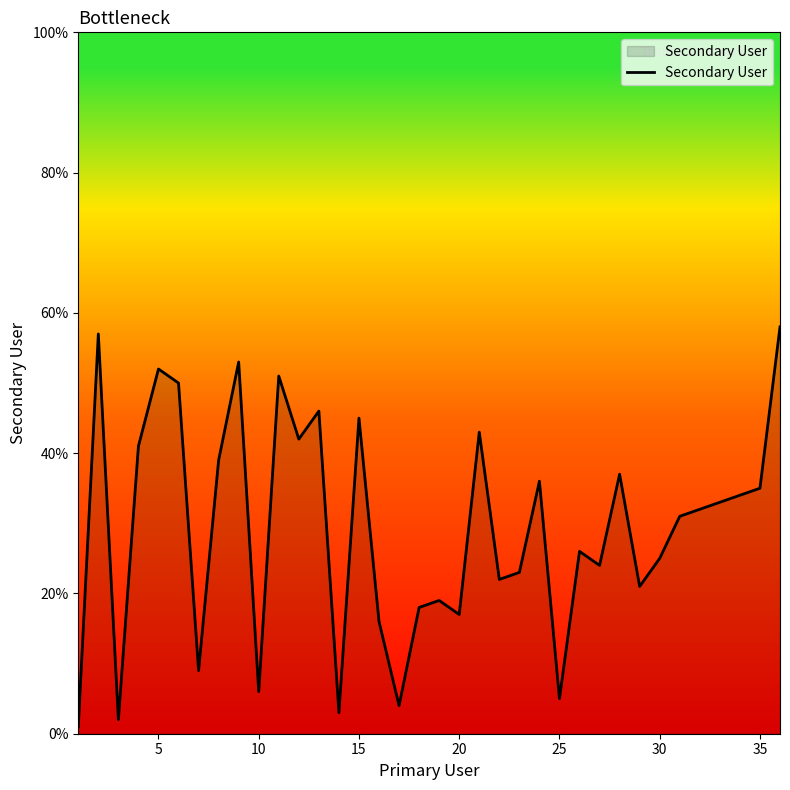

What is the greatest value displayed?

58